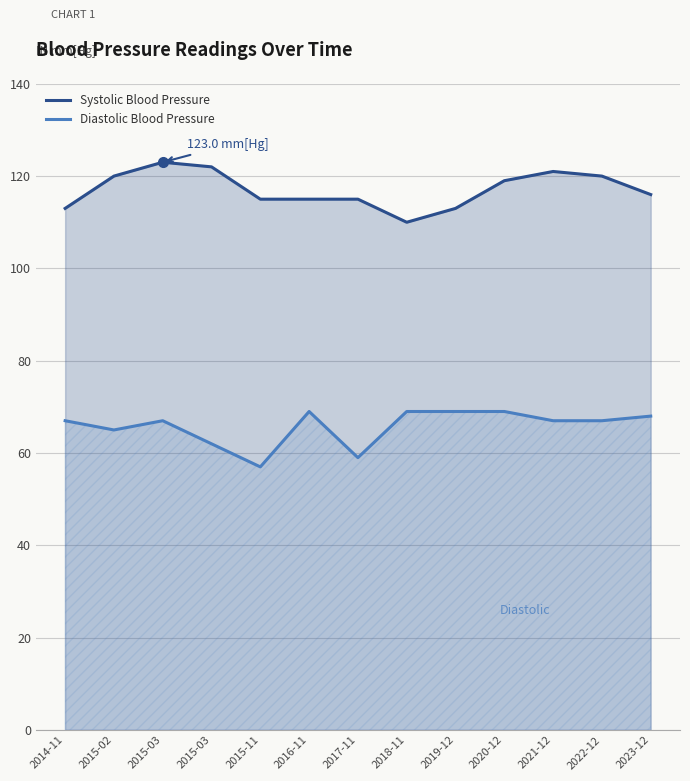

What is the average value of the Systolic Blood Pressure series?

117